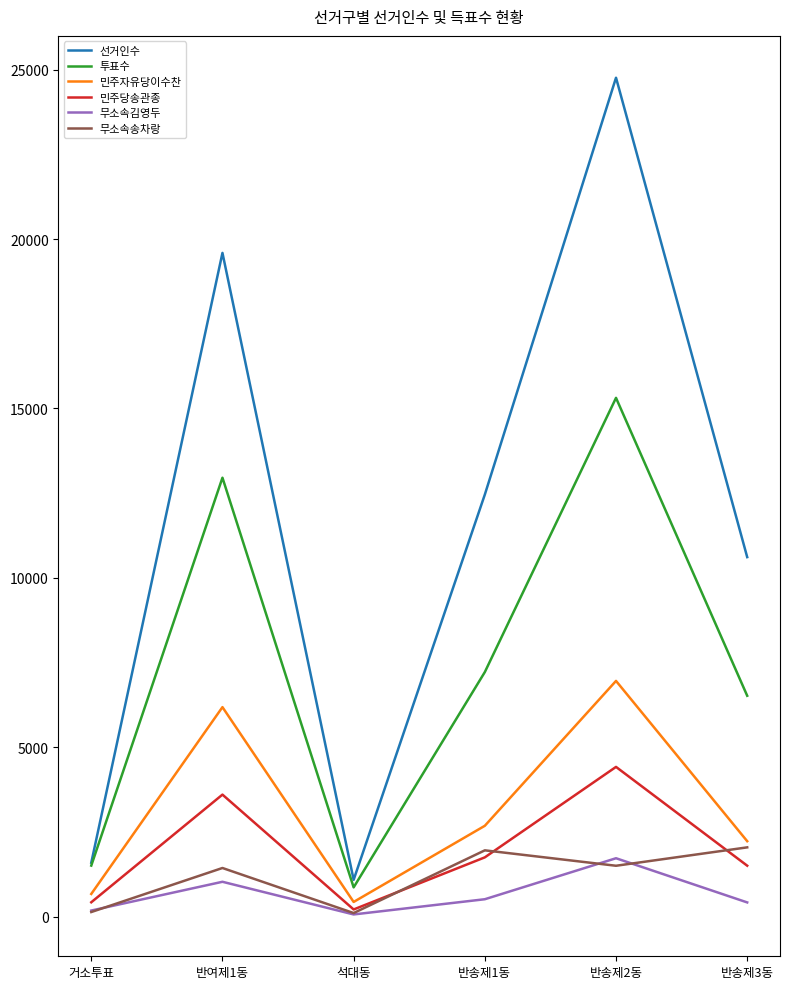

Between 반송제1동 and 반송제2동, which series saw the biggest shift?

선거인수